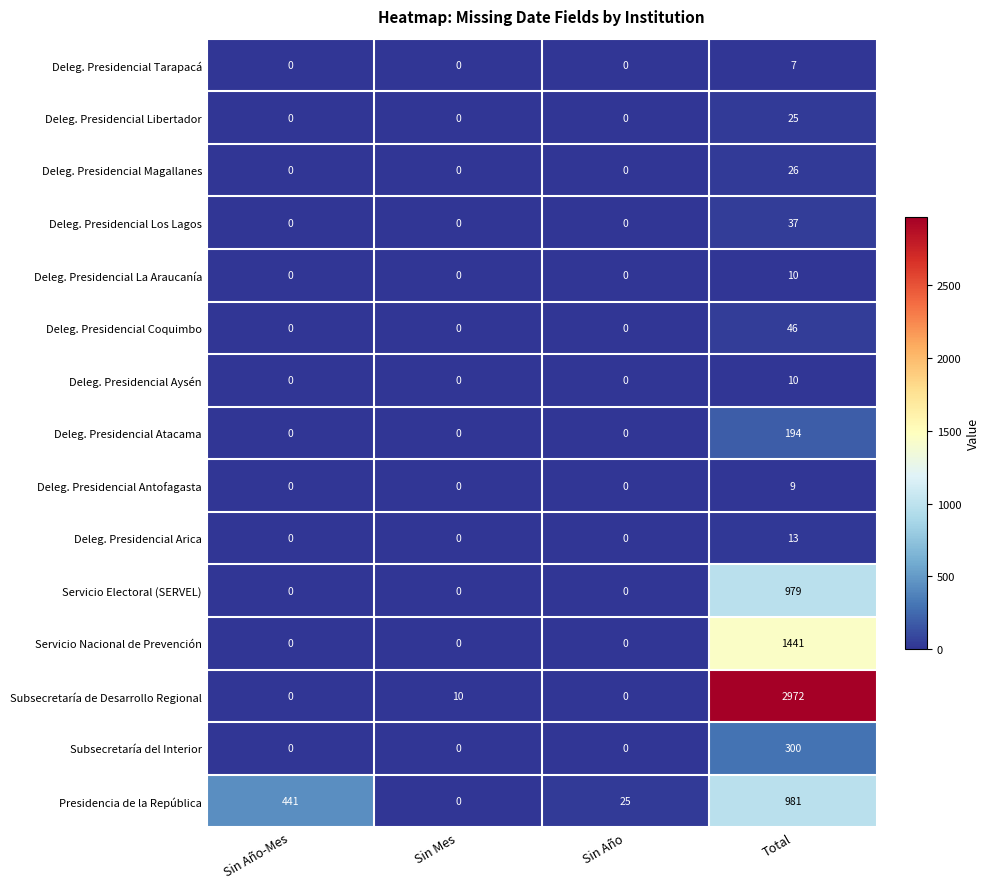

Which series has the widest spread of values?

Subsecretaría de Desarrollo Regional